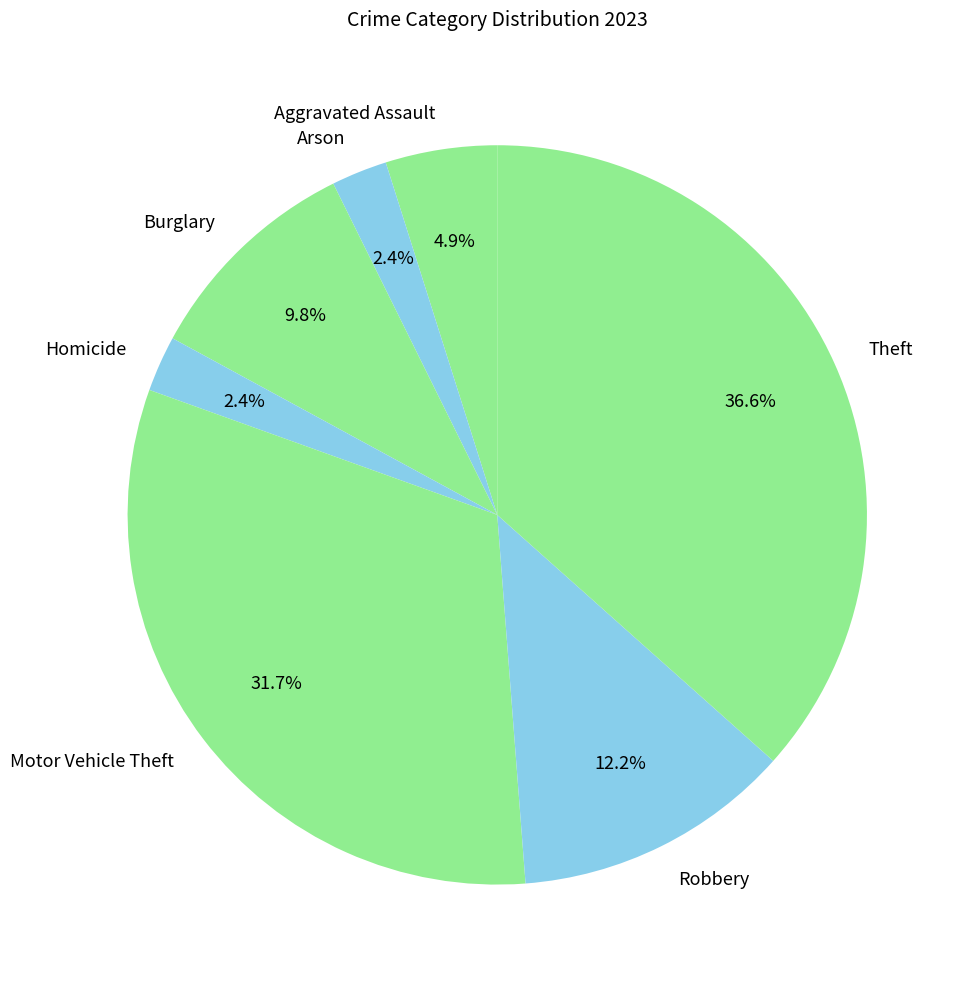

How many slices are in this pie chart?

7